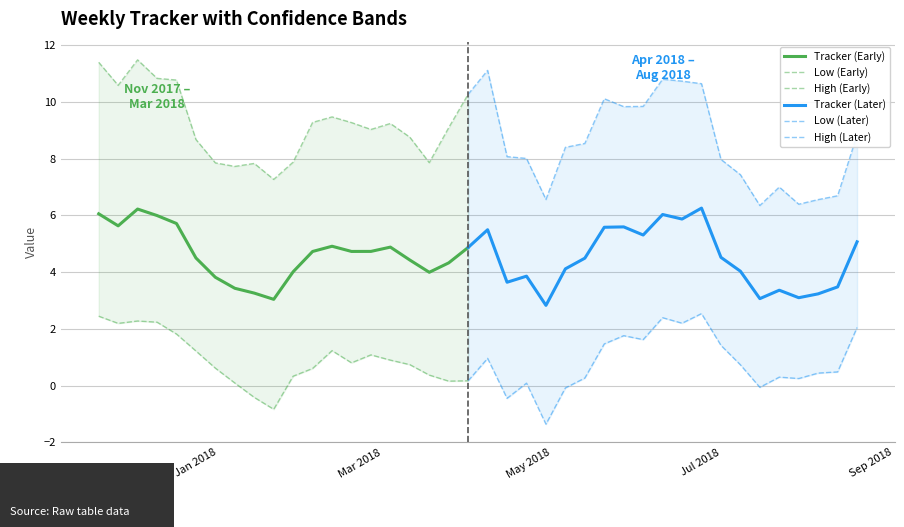

True or false: High and Tracker intersect in this chart.

False